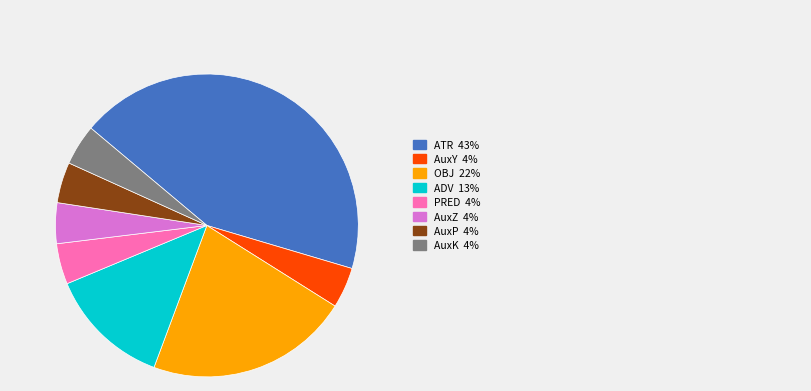

Is there a majority slice in this chart?

No